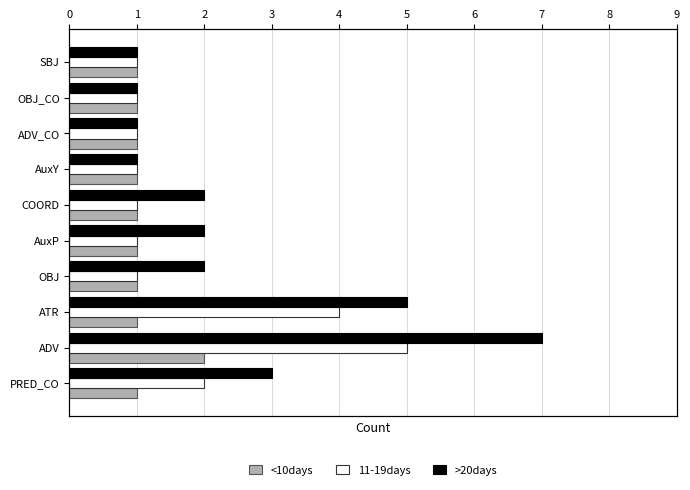

How many bars are there in total?

30